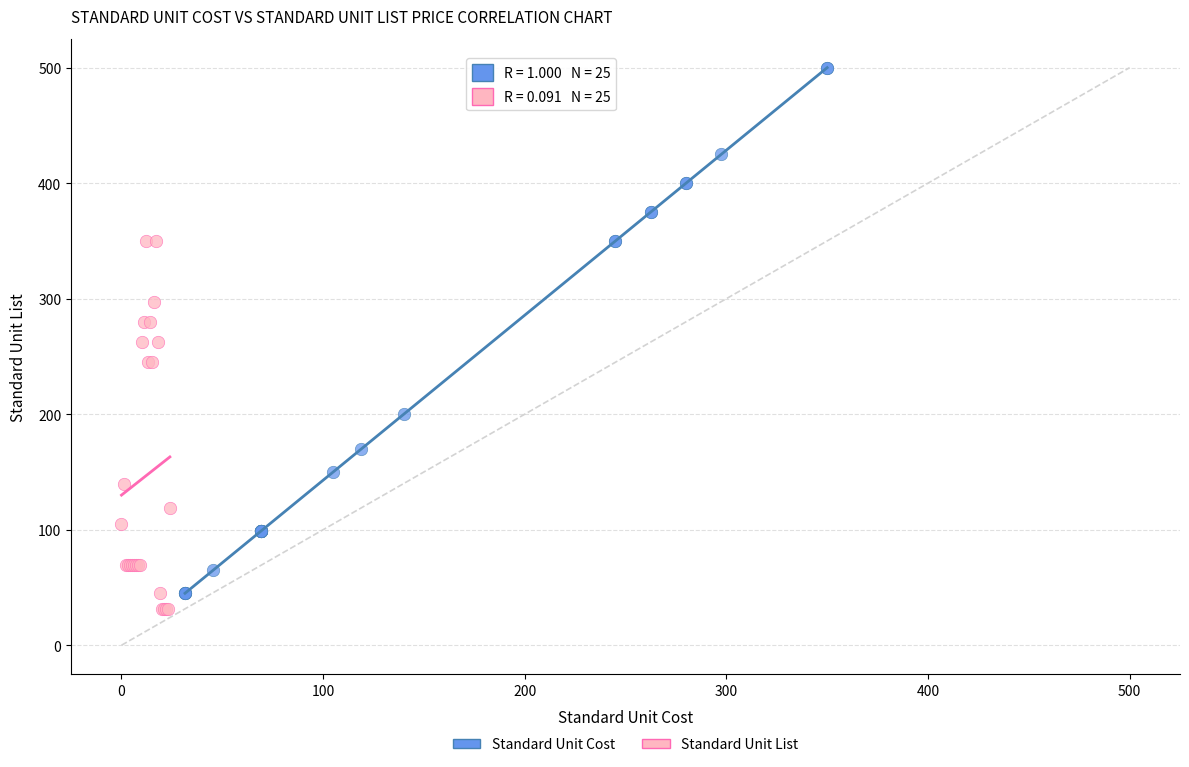

Which series contains the highest Y value?

Standard Unit Cost